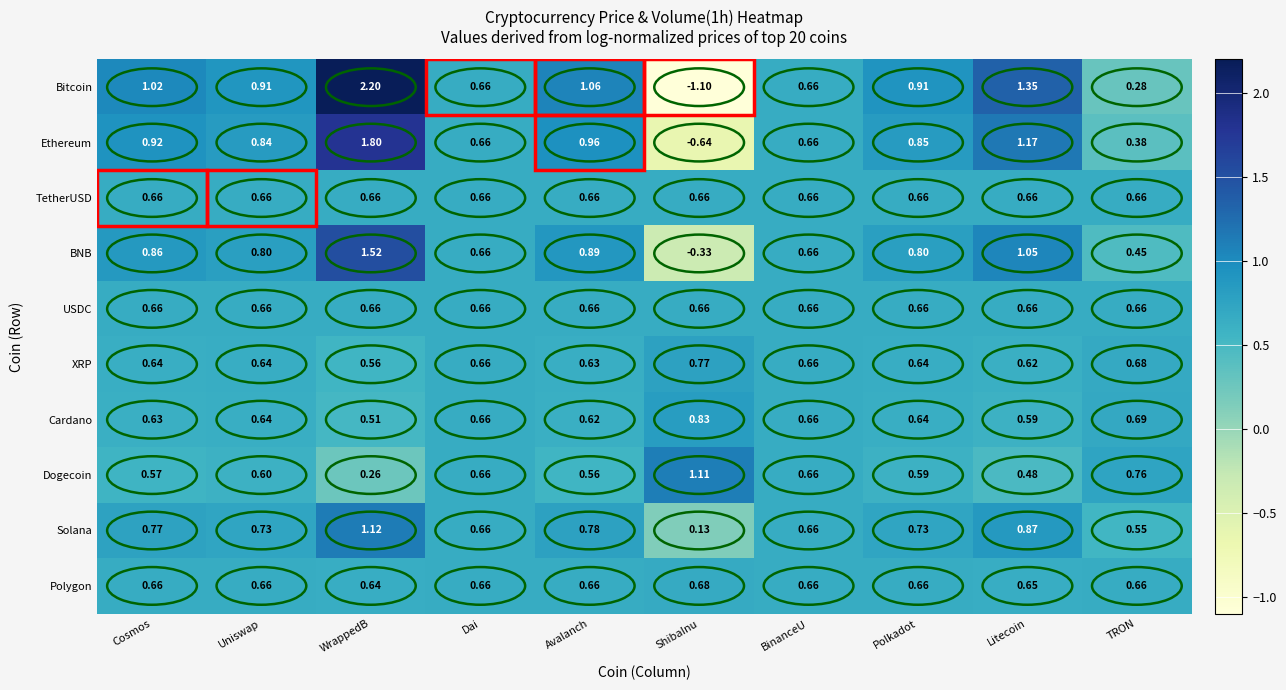

Is the value of BNB at TRON greater than the value of Polygon at ShibaInu?

No